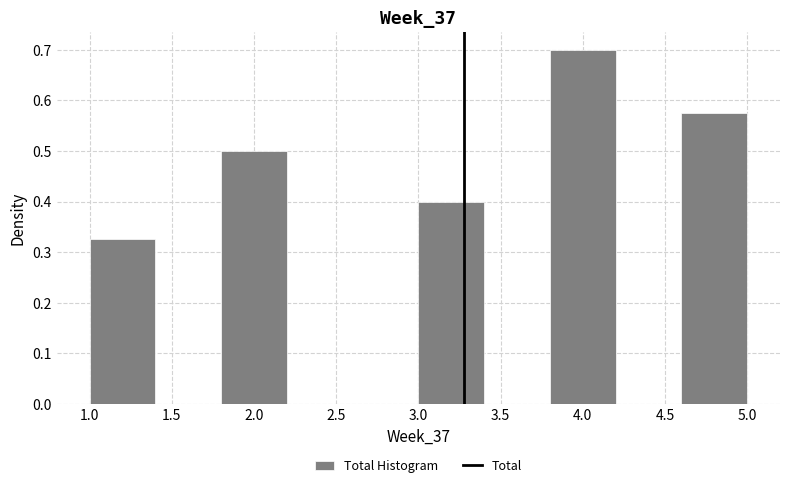

Which range on the x-axis has the tallest bar?

3.8 to 4.2